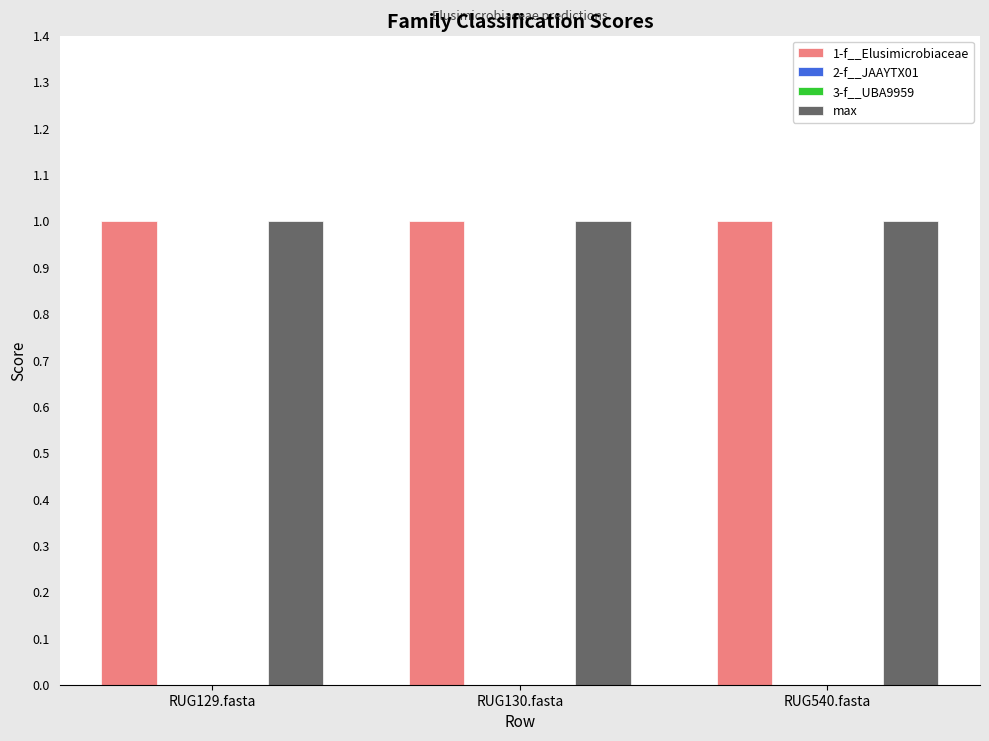

Reading left to right, list all the values displayed in this chart.

1-f__Elusimicrobiaceae: 1	1	1
2-f__JAAYTX01: 0	0	0
3-f__UBA9959: 0	0	0
max: 1	1	1